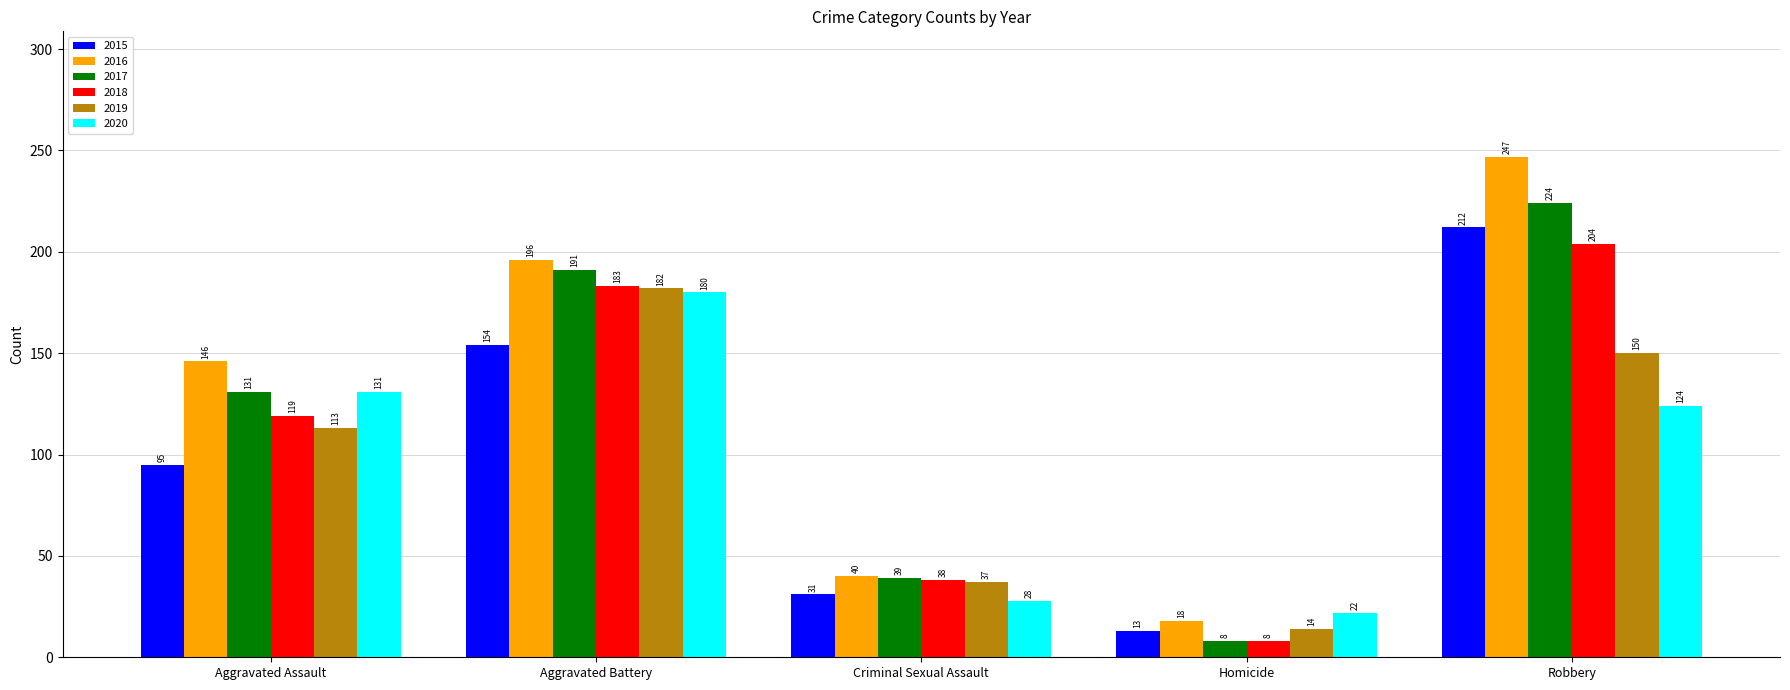

What is the spread (max minus min) of values at Criminal Sexual Assault?

12